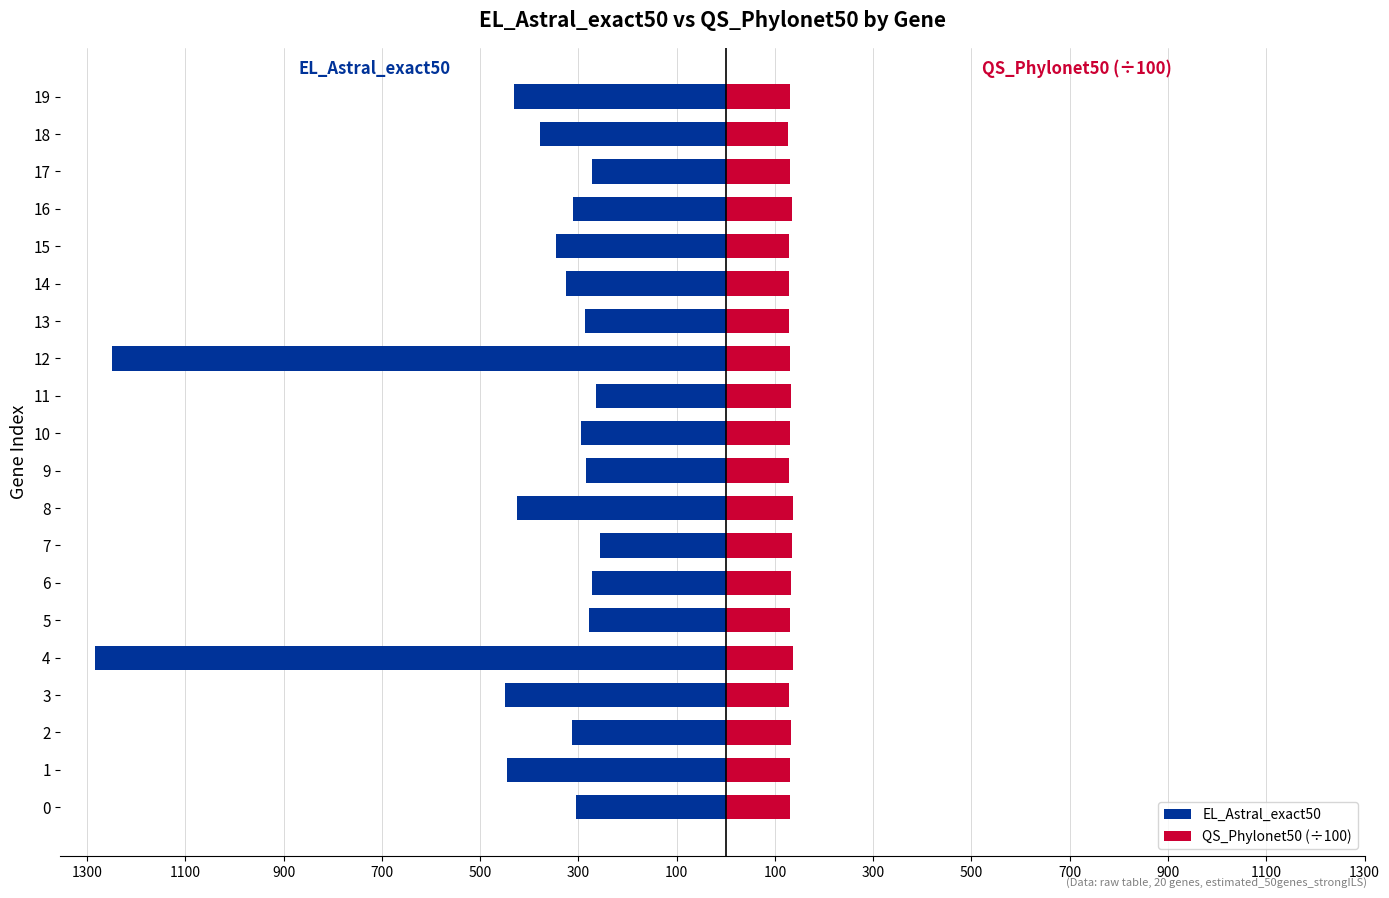

How many bars are there in each group?

2